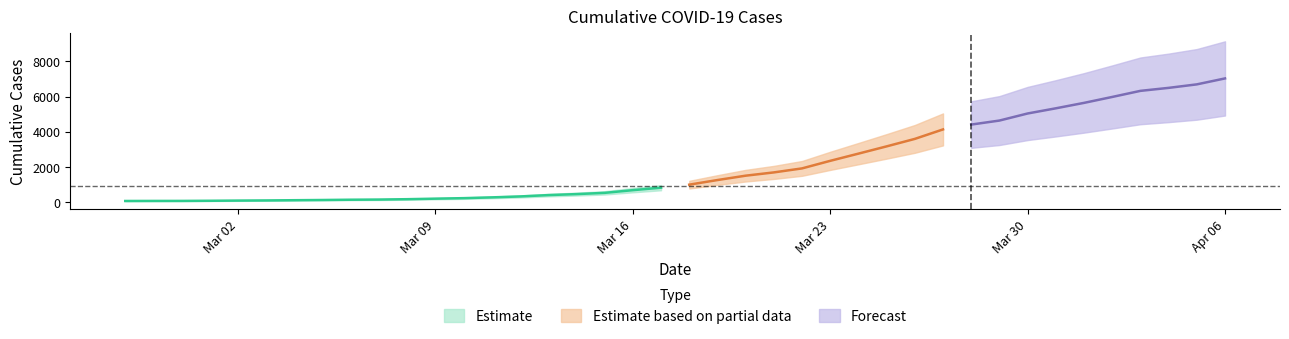

Approximately how many times larger is the value at 2020-03-30 compared to 2020-04-06?

0.7